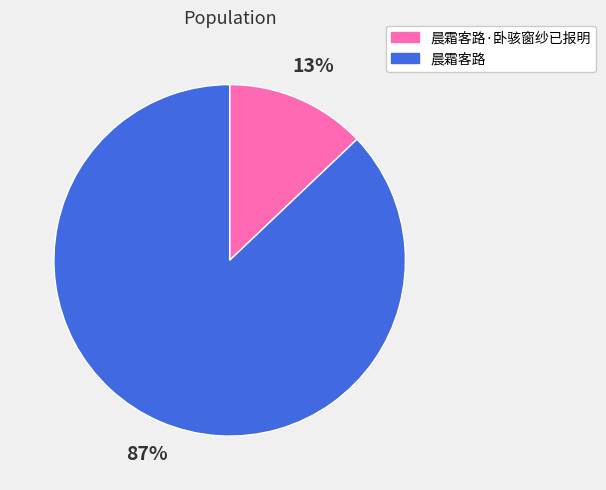

Rank the categories by value from lowest to highest.

晨霜客路·卧骇窗纱已报明, 晨霜客路